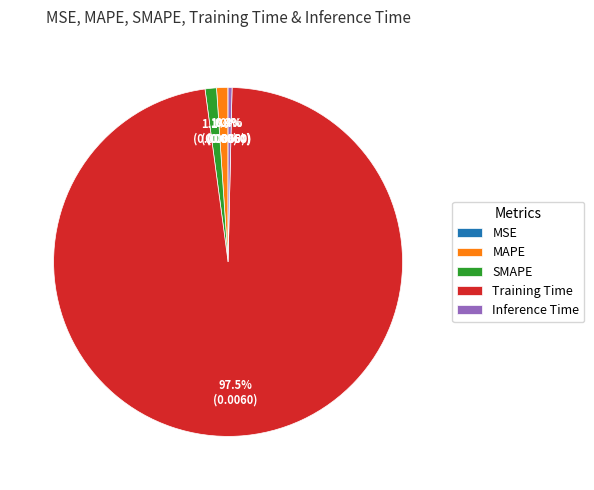

What percentage is the SMAPE slice, to the nearest percent?

1%